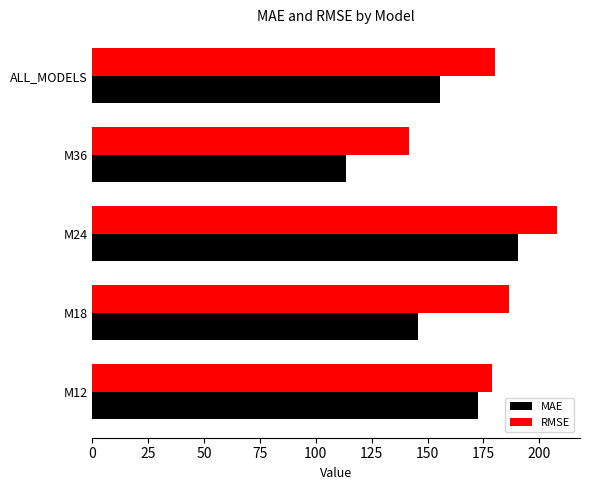

The MAE series shows 80.4 at M18. True or false?

False